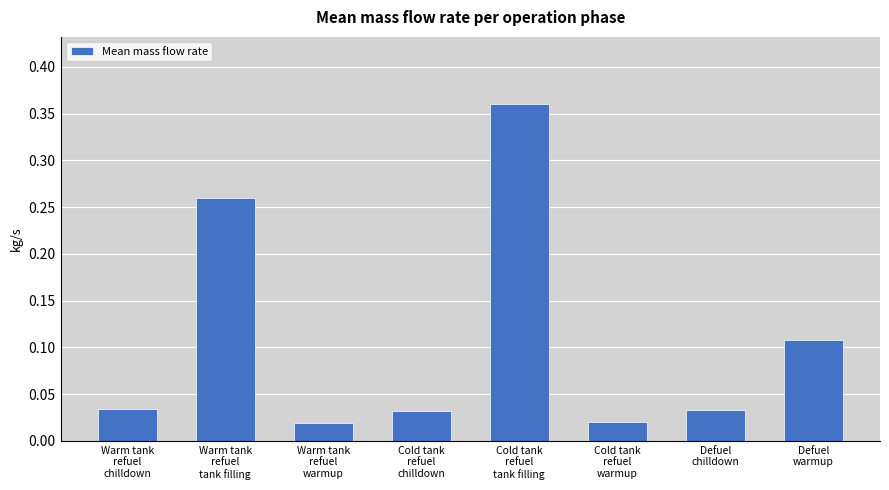

How many categories are shown in the chart?

8